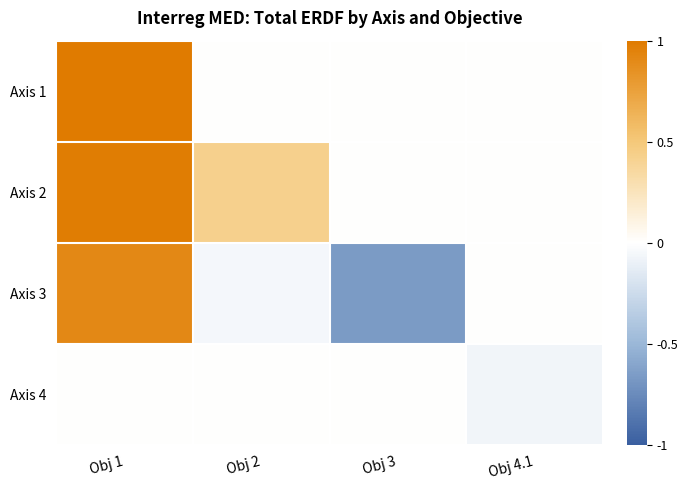

How many series are shown in this chart?

4